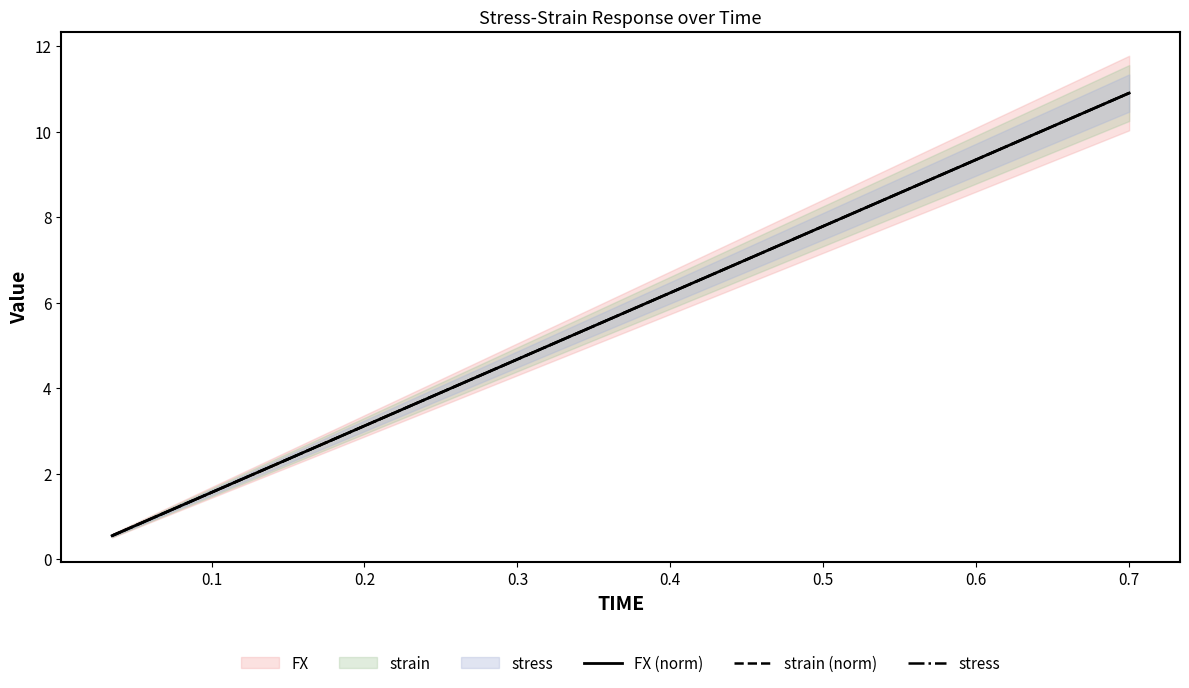

What is the highest value of the stress series?

10.9